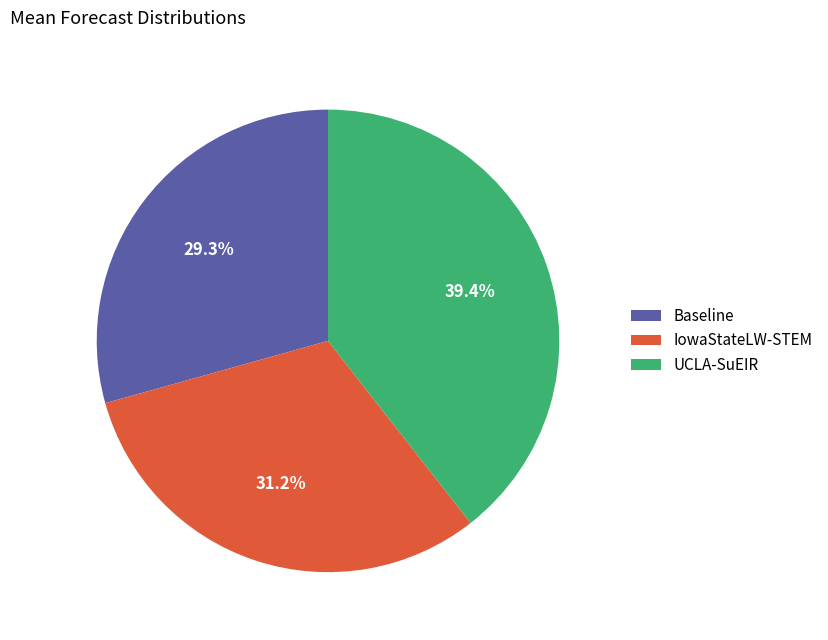

What is the ratio of the value at UCLA-SuEIR to the value at Baseline?

1.3